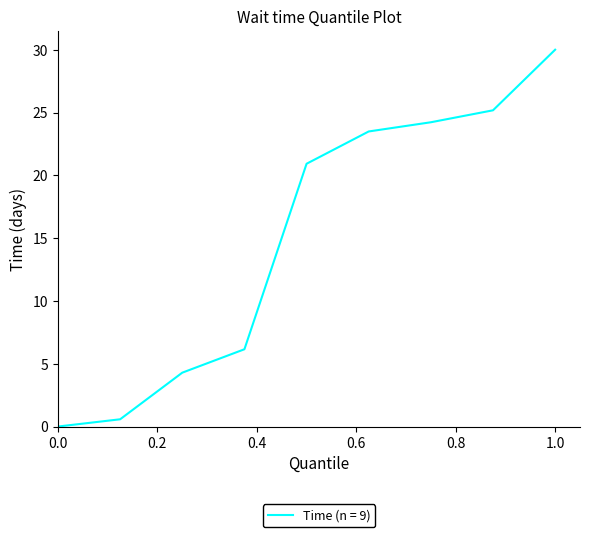

What is the greatest value displayed?

30.0